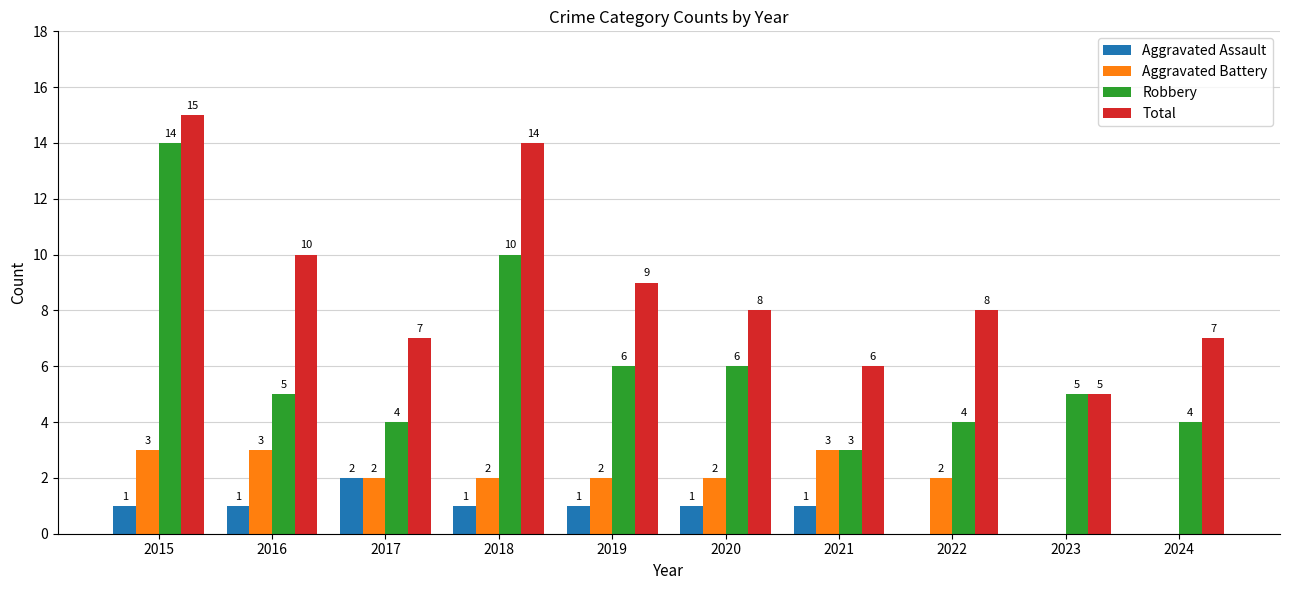

How many Total values are between 7 and 10?

6